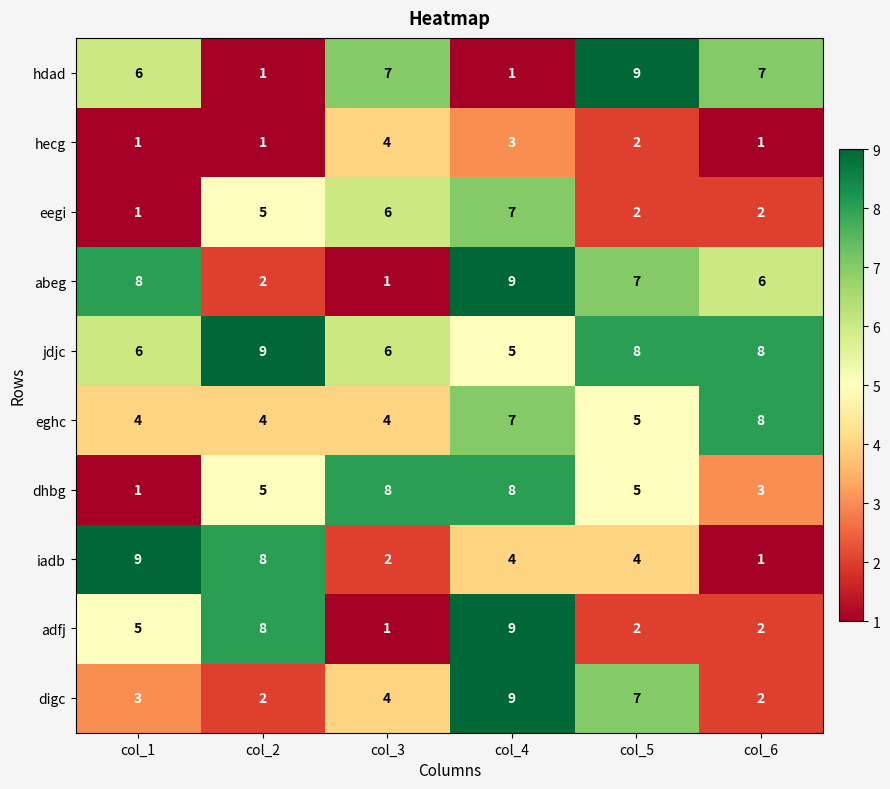

How many data points does each series have?

6